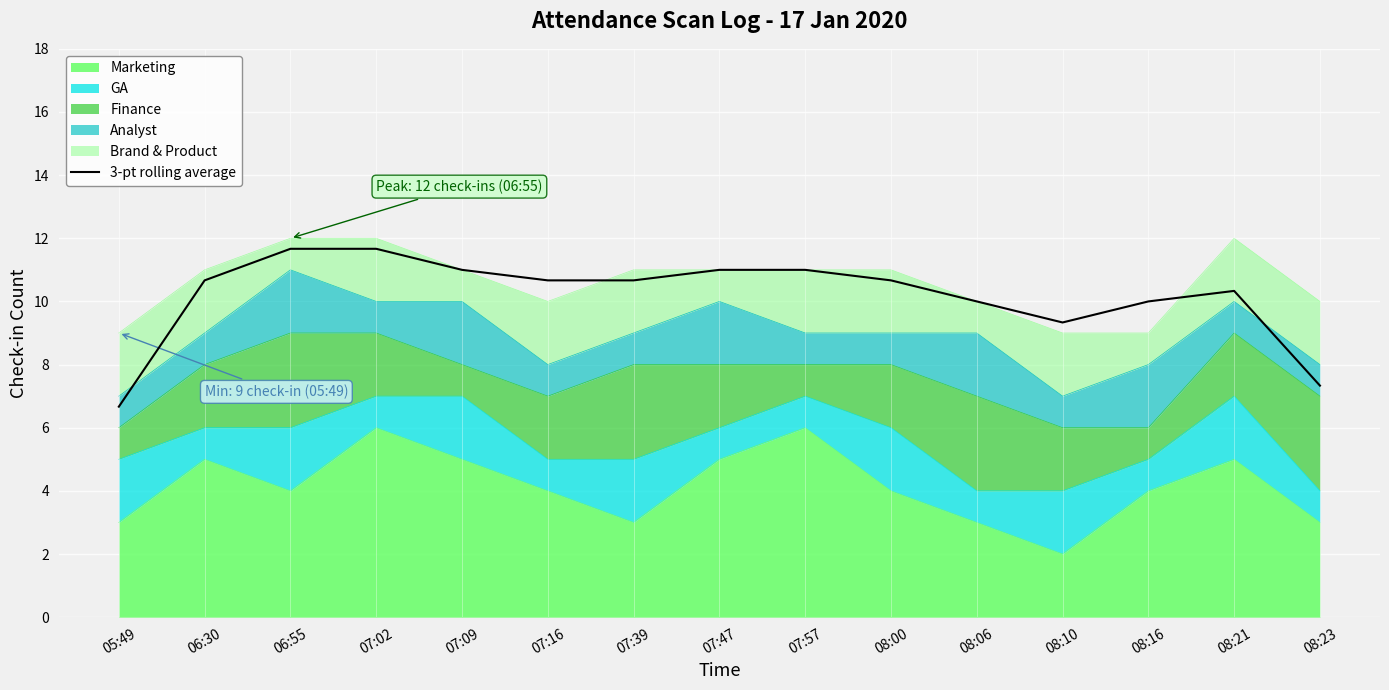

List the labels in order of value, largest first.

06:55, 07:02, 07:09, 07:47, 07:57, 06:30, 07:16, 07:39, 08:00, 08:21, 08:06, 08:16, 08:10, 08:23, 05:49